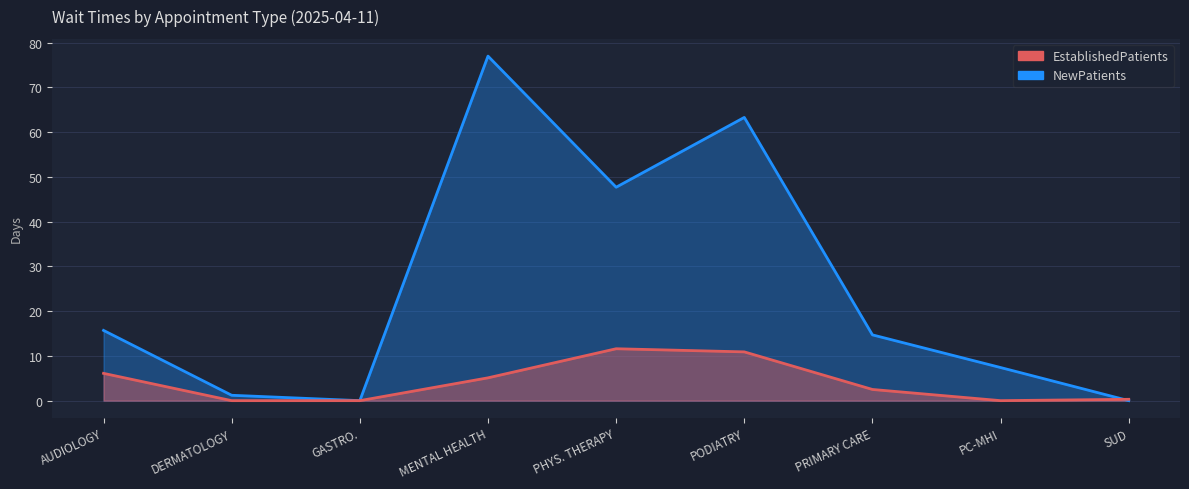

True or false: NewPatients has a value of 1.2 at DERMATOLOGY.

True